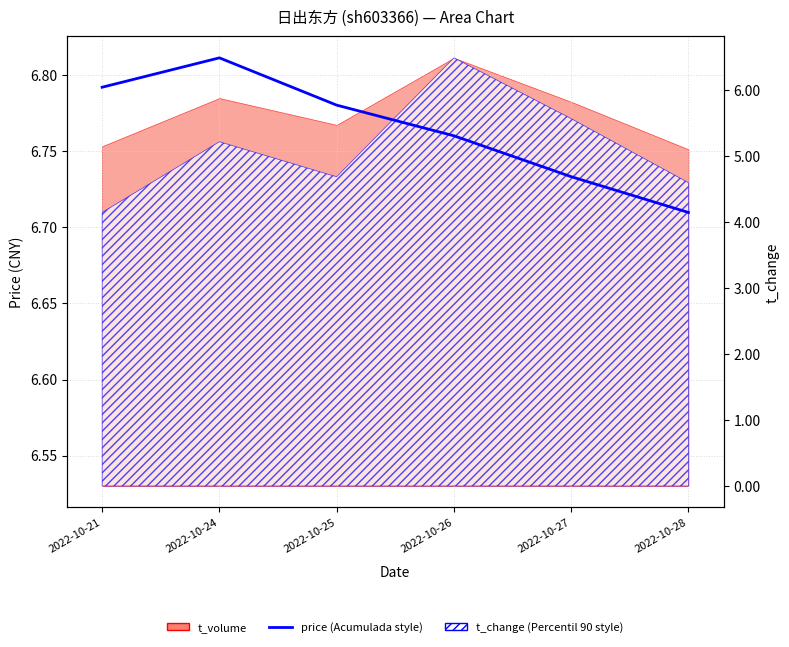

Does the chart have visible grid lines?

Yes